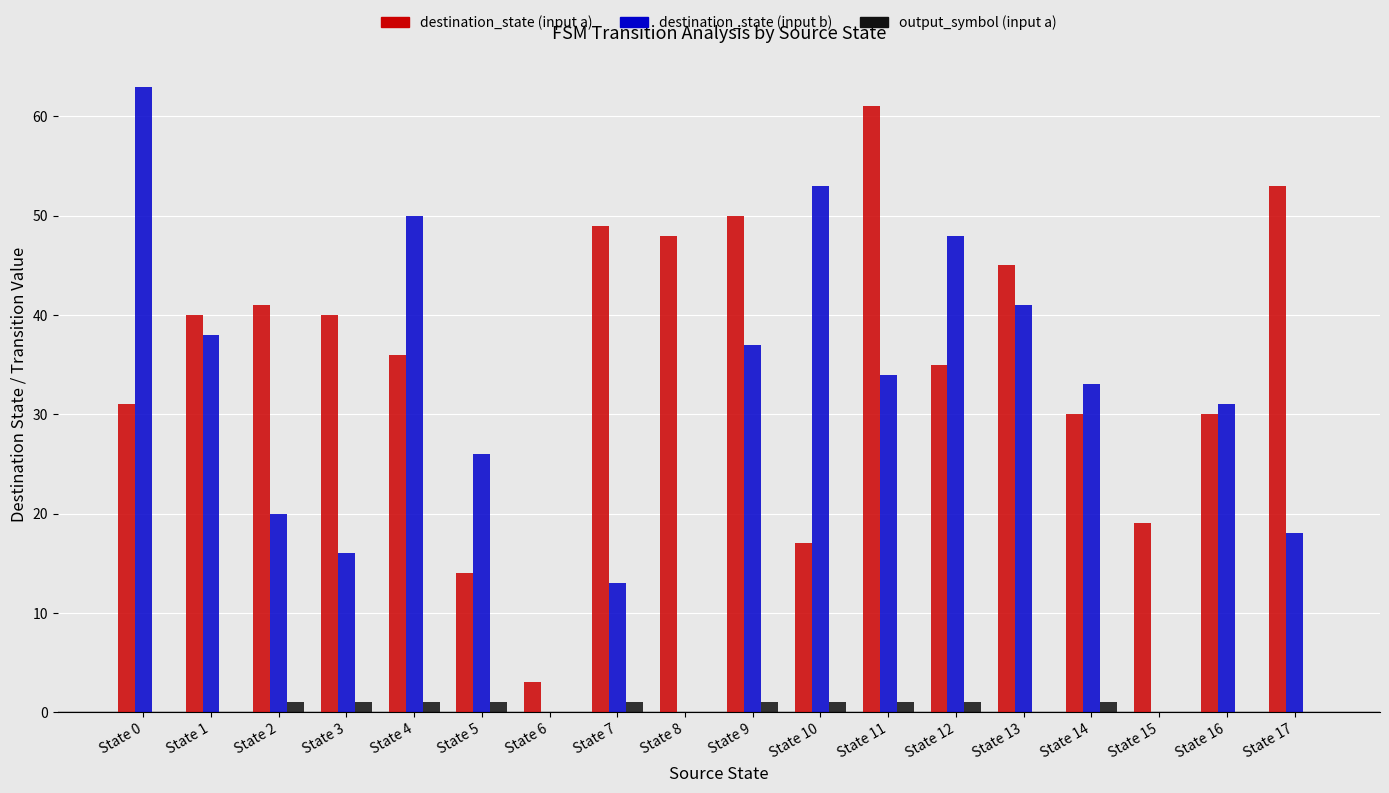

What is the total value across all series at State 15?

19